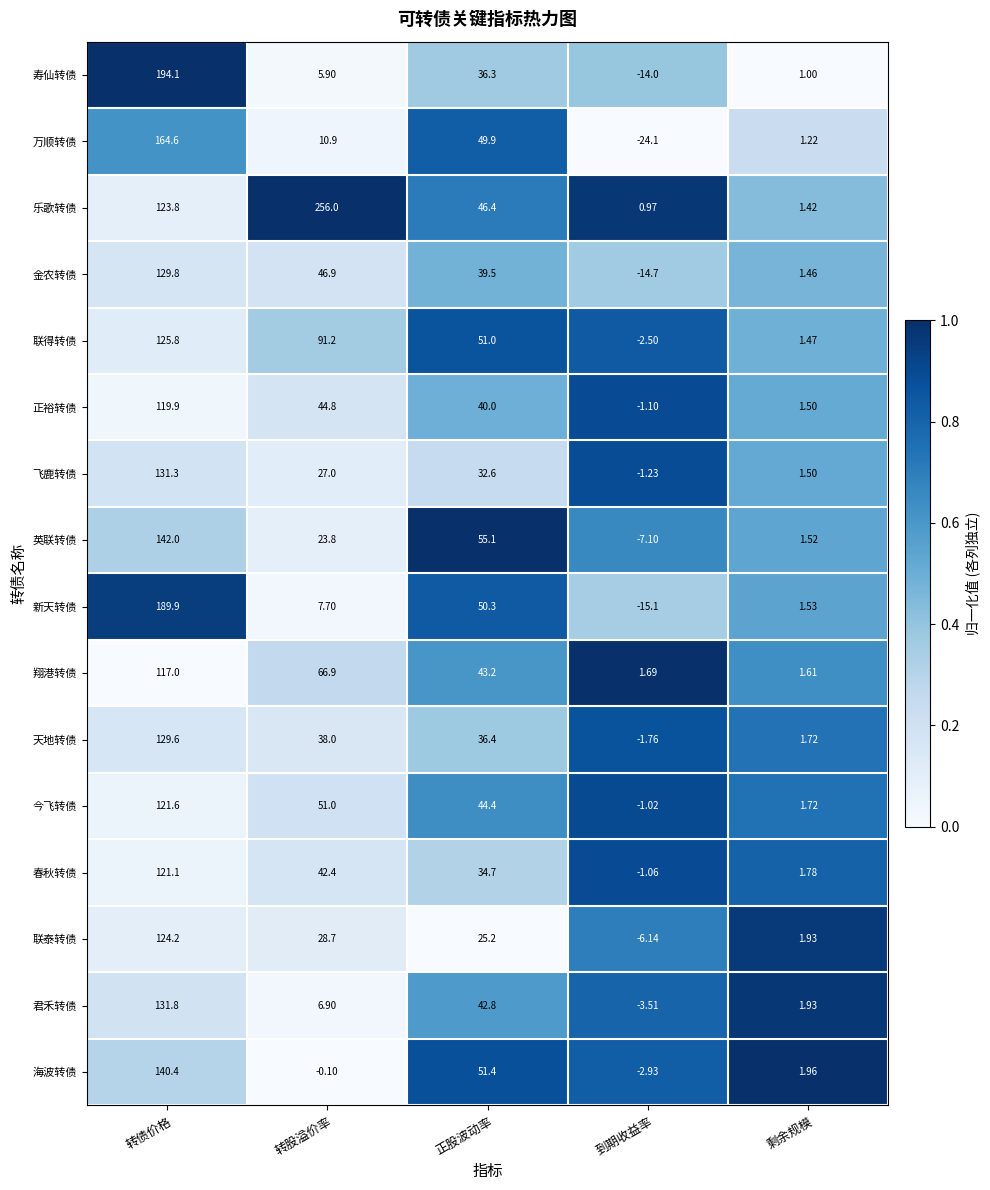

What is the spread (max minus min) of values at 转股溢价率?

256.1